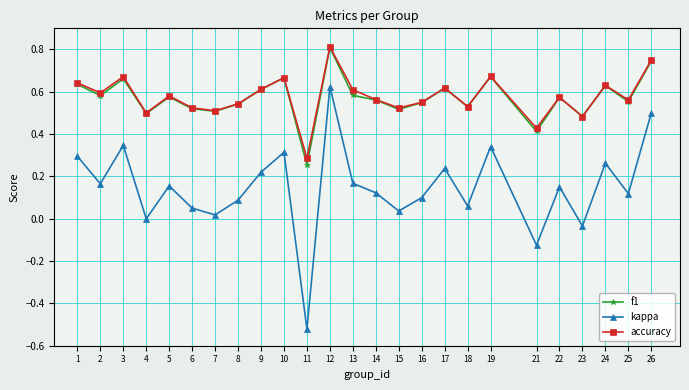

Which label corresponds to the largest value in the chart?

12